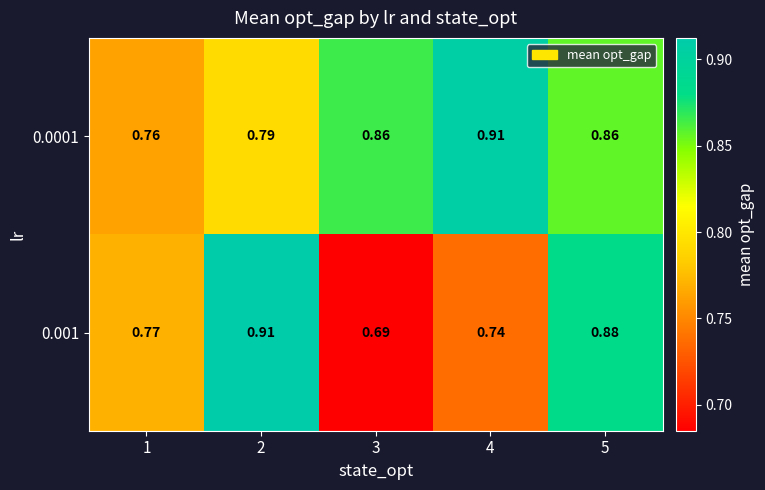

Is the value of 0.0001 at 3 greater than the value of 0.001 at 1?

Yes